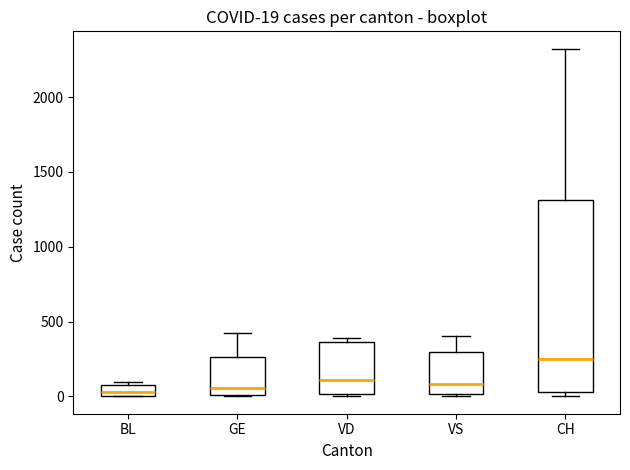

Which box's median line is the highest?

CH